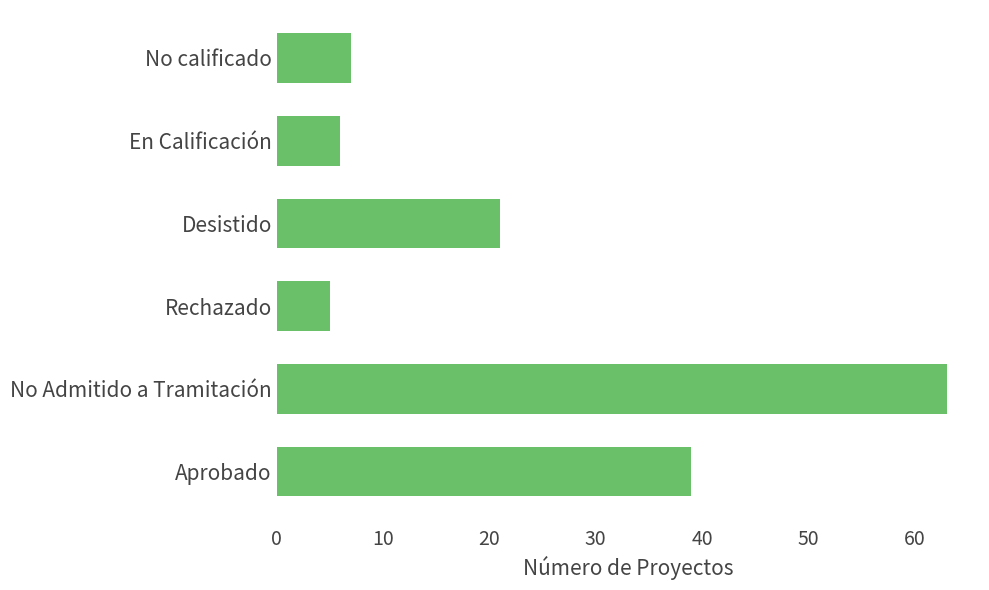

The chart shows a value of 9 at No calificado. True or false?

False